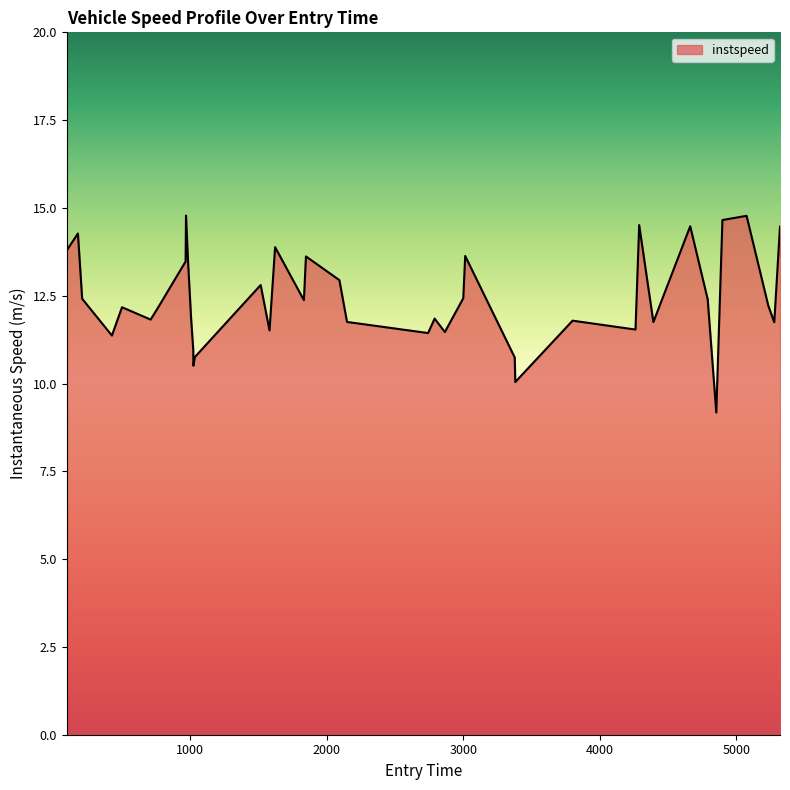

What is the difference between the maximum and minimum values?

5.6